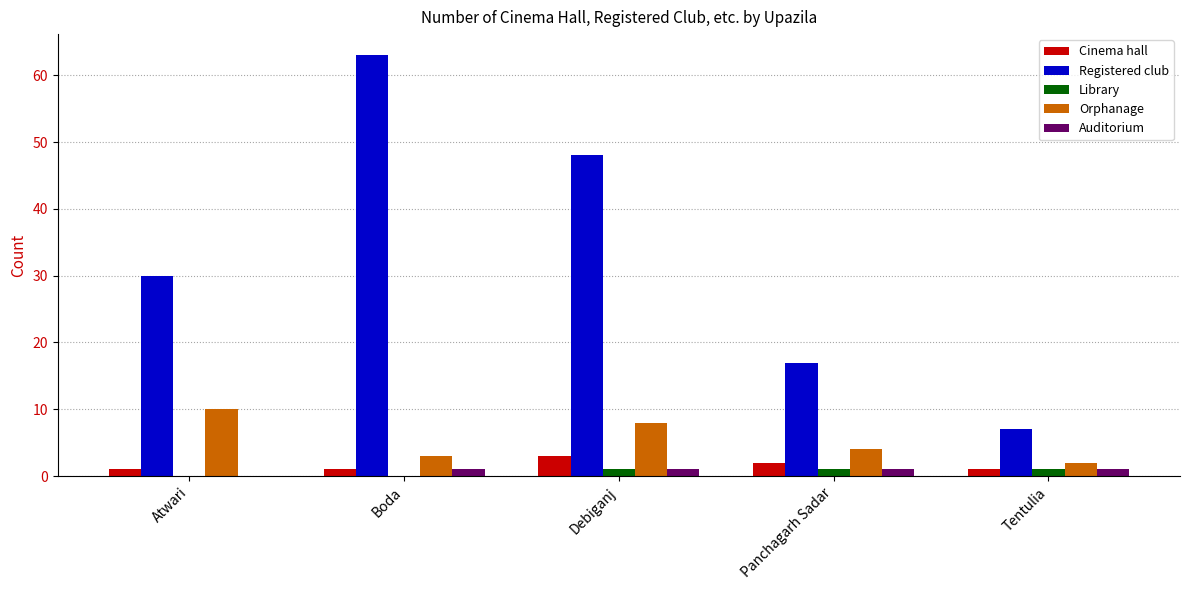

How many groups of bars are there?

5